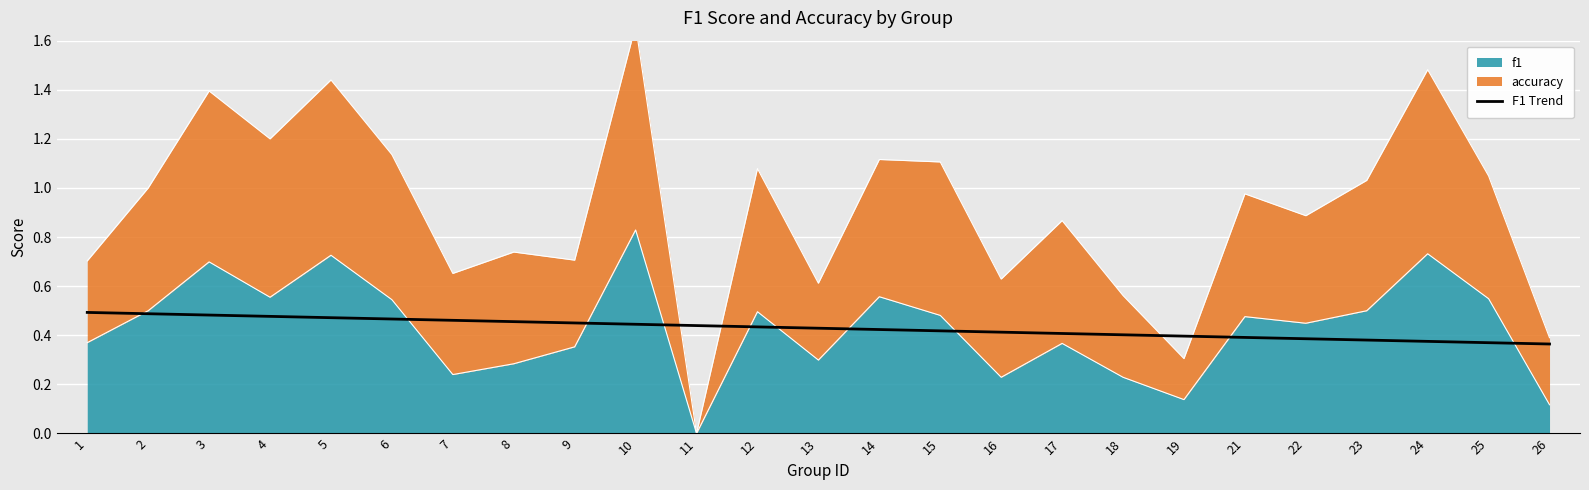

Reading left to right, extract all data points from this chart.

0.5	0.5	0.5	0.5	0.5	0.5	0.5	0.5	0.5	0.4	0.4	0.4	0.4	0.4	0.4	0.4	0.4	0.4	0.4	0.4	0.4	0.4	0.4	0.4	0.4